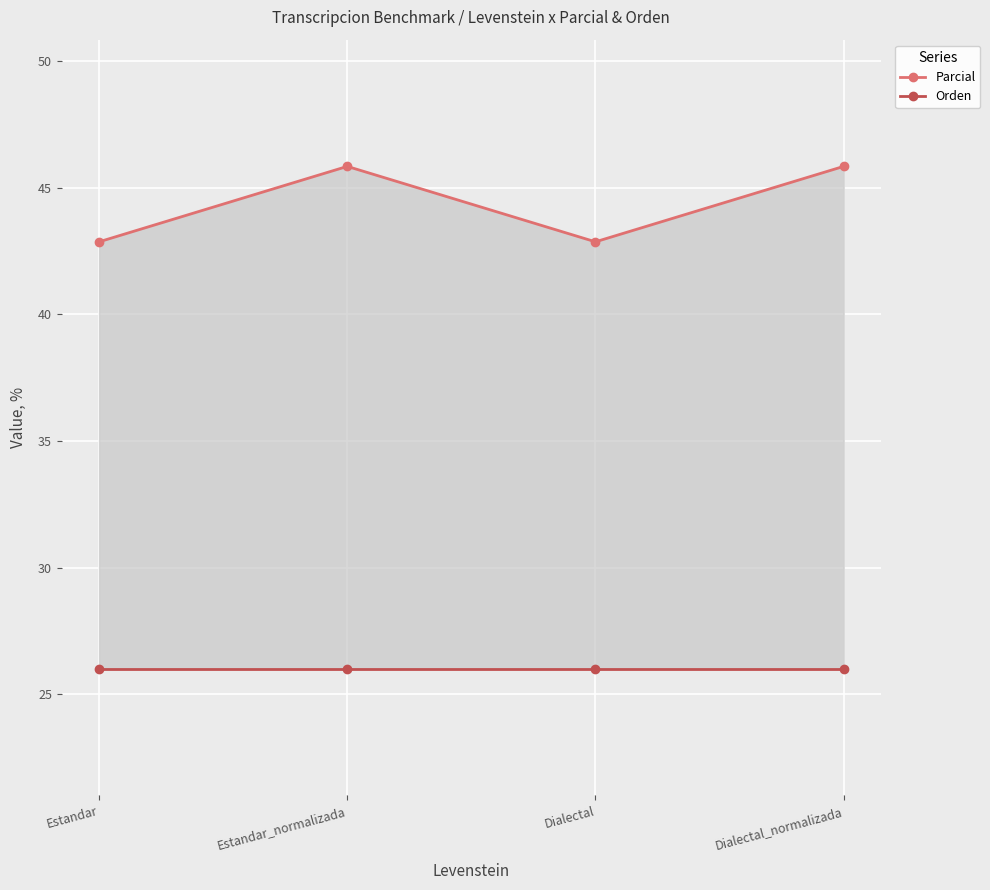

Reading right to left, transcribe all the data shown in this chart.

Parcial: 45.8	42.9	45.8	42.9
Orden: 26.0	26.0	26.0	26.0